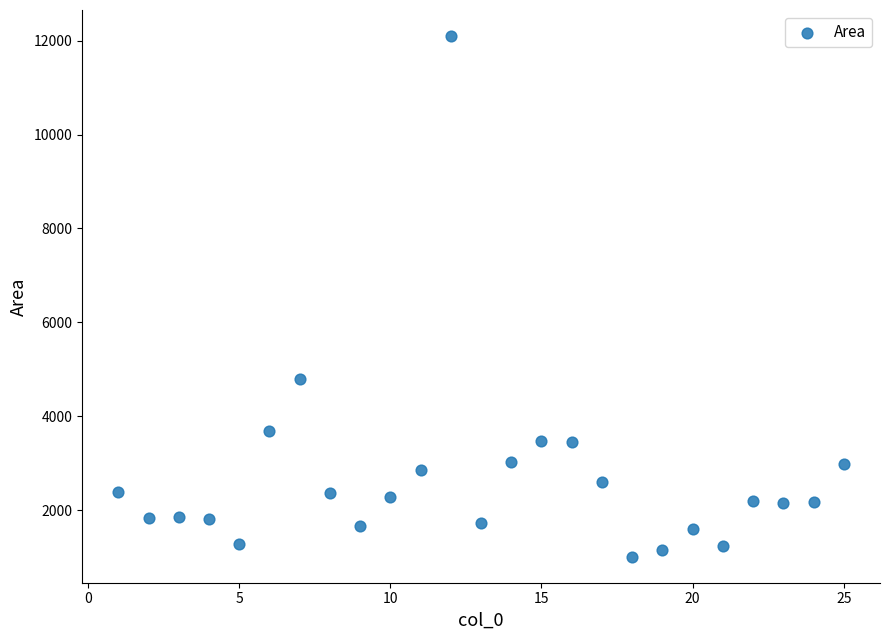

What Y value in the scatter plot is closest to 6553?

4788